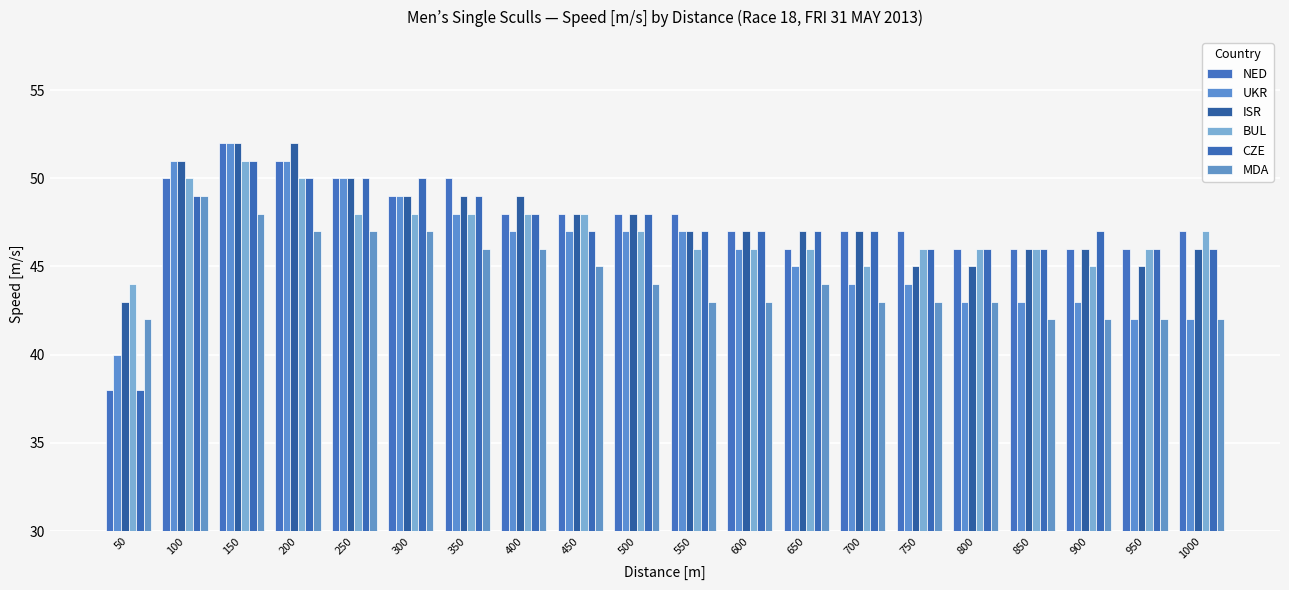

Reading right to left, extract all data points from this chart.

NED: 1000=47	950=46	900=46	850=46	800=46	750=47	700=47	650=46	600=47	550=48	500=48	450=48	400=48	350=50	300=49	250=50	200=51	150=52	100=50	50=38
UKR: 1000=42	950=42	900=43	850=43	800=43	750=44	700=44	650=45	600=46	550=47	500=47	450=47	400=47	350=48	300=49	250=50	200=51	150=52	100=51	50=40
ISR: 1000=46	950=45	900=46	850=46	800=45	750=45	700=47	650=47	600=47	550=47	500=48	450=48	400=49	350=49	300=49	250=50	200=52	150=52	100=51	50=43
BUL: 1000=47	950=46	900=45	850=46	800=46	750=46	700=45	650=46	600=46	550=46	500=47	450=48	400=48	350=48	300=48	250=48	200=50	150=51	100=50	50=44
CZE: 1000=46	950=46	900=47	850=46	800=46	750=46	700=47	650=47	600=47	550=47	500=48	450=47	400=48	350=49	300=50	250=50	200=50	150=51	100=49	50=38
MDA: 1000=42	950=42	900=42	850=42	800=43	750=43	700=43	650=44	600=43	550=43	500=44	450=45	400=46	350=46	300=47	250=47	200=47	150=48	100=49	50=42